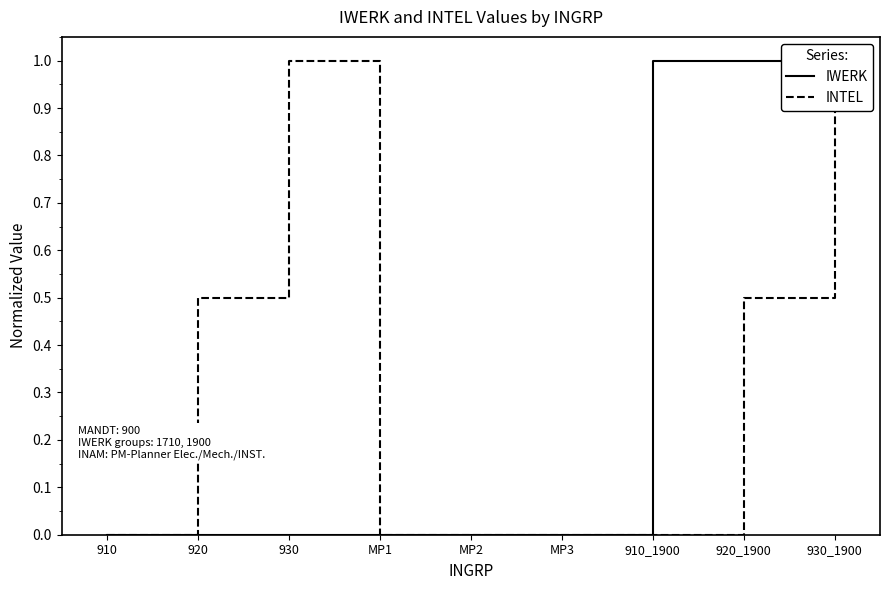

List the series in order of their peak value, highest first.

IWERK, INTEL